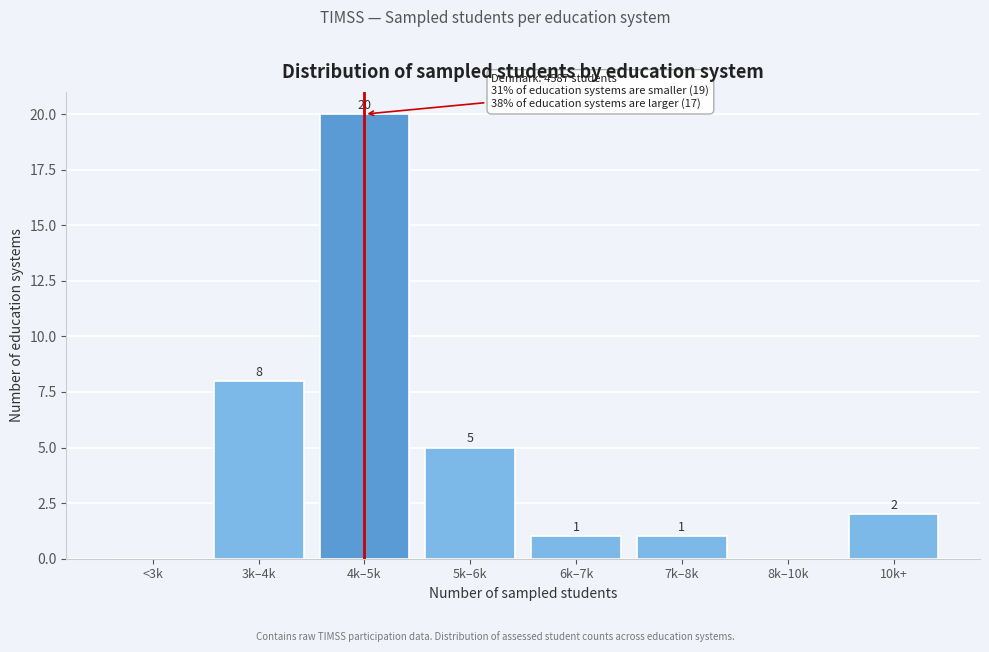

Reading left to right, list all the values displayed in this chart.

<3k=0	3k–4k=8	4k–5k=20	5k–6k=5	6k–7k=1	7k–8k=1	8k–10k=0	10k+=2